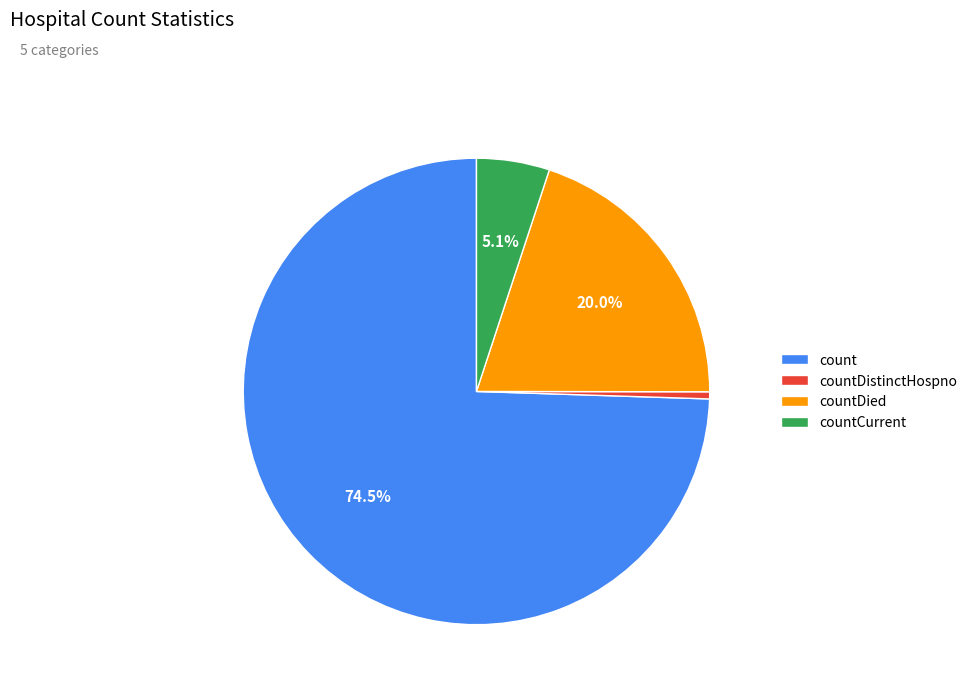

What portion of the pie excludes countCurrent?

94.9%